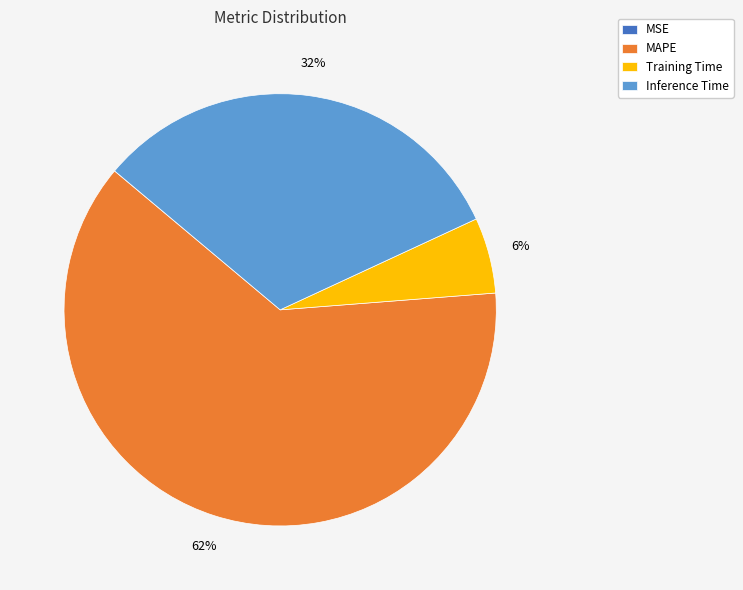

True or false: Training Time accounts for 6% of the total.

True